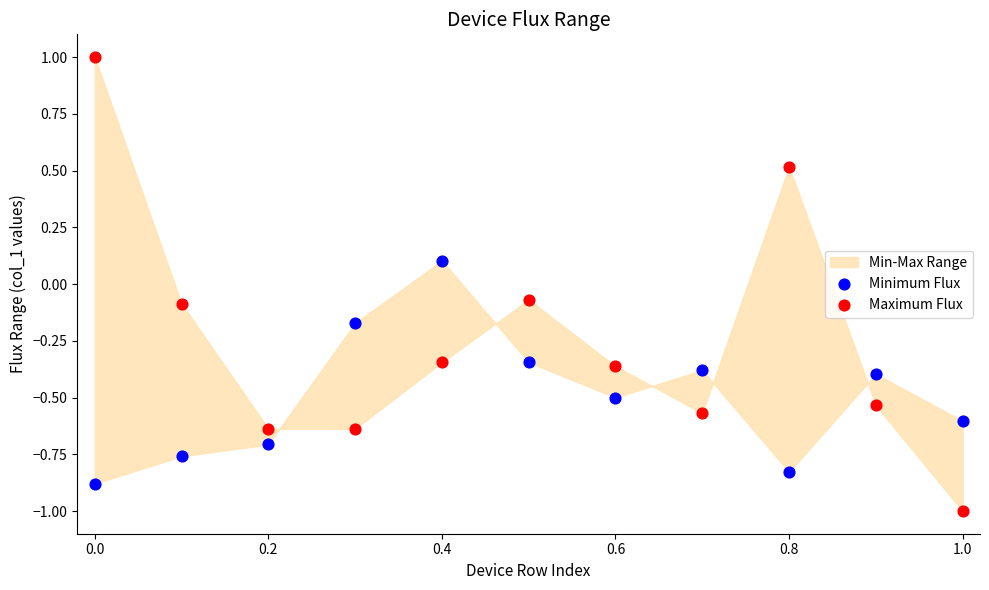

Which series has the widest spread of Y values?

Maximum Flux